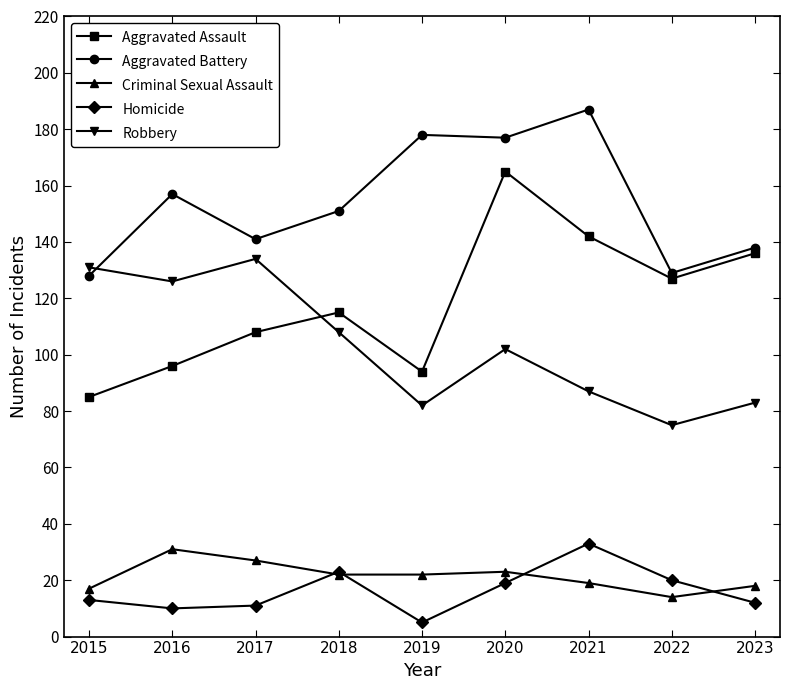

At 2015, list the series in order from smallest to largest.

Homicide, Criminal Sexual Assault, Aggravated Assault, Aggravated Battery, Robbery